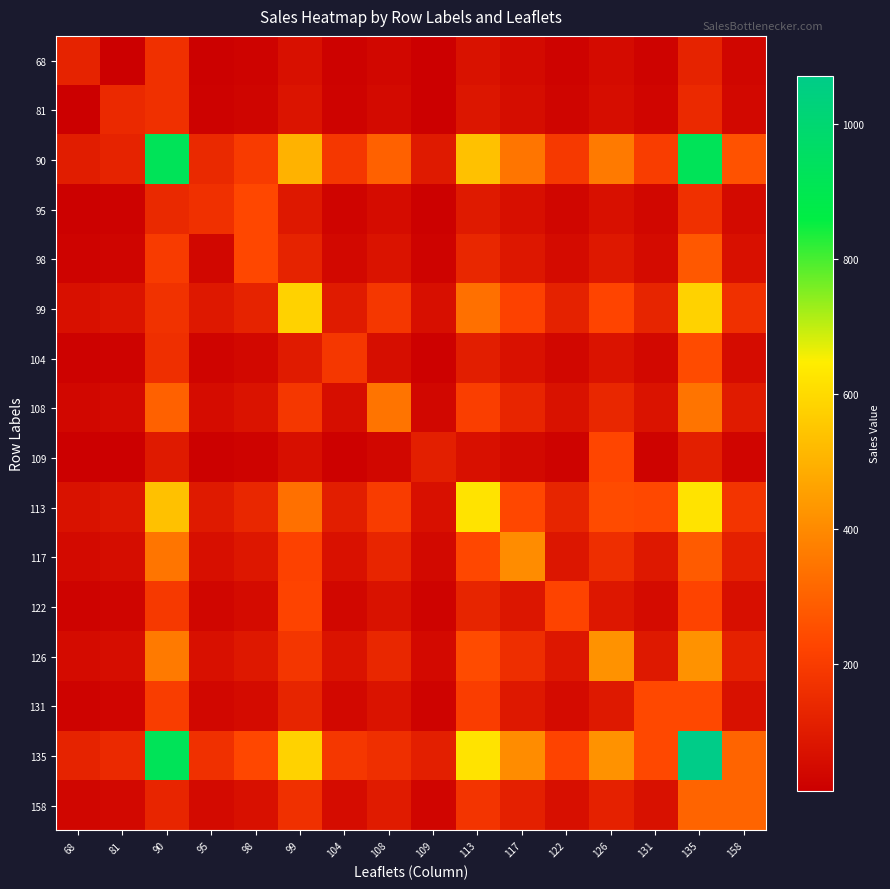

At which category is the sum across all series the highest?

135